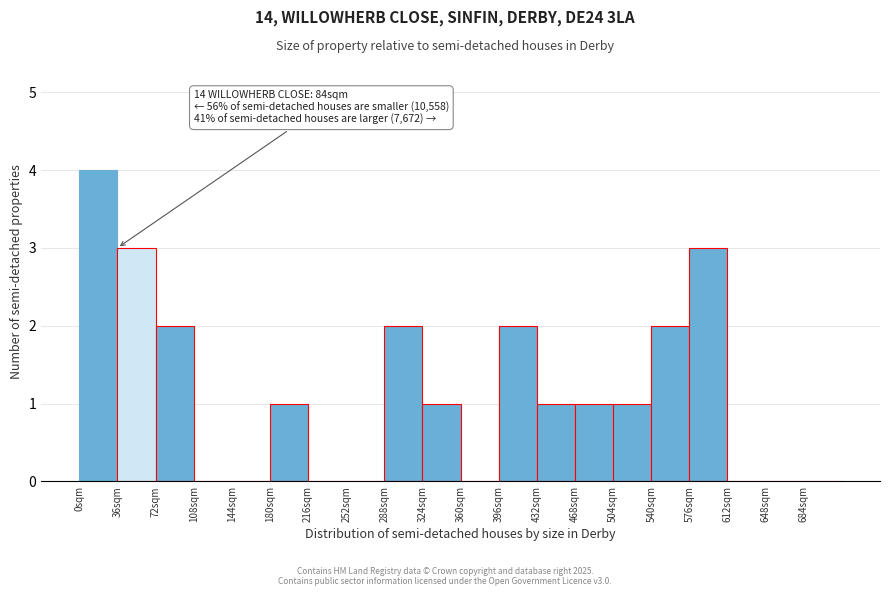

Which range on the x-axis has the tallest bar?

0 to 36